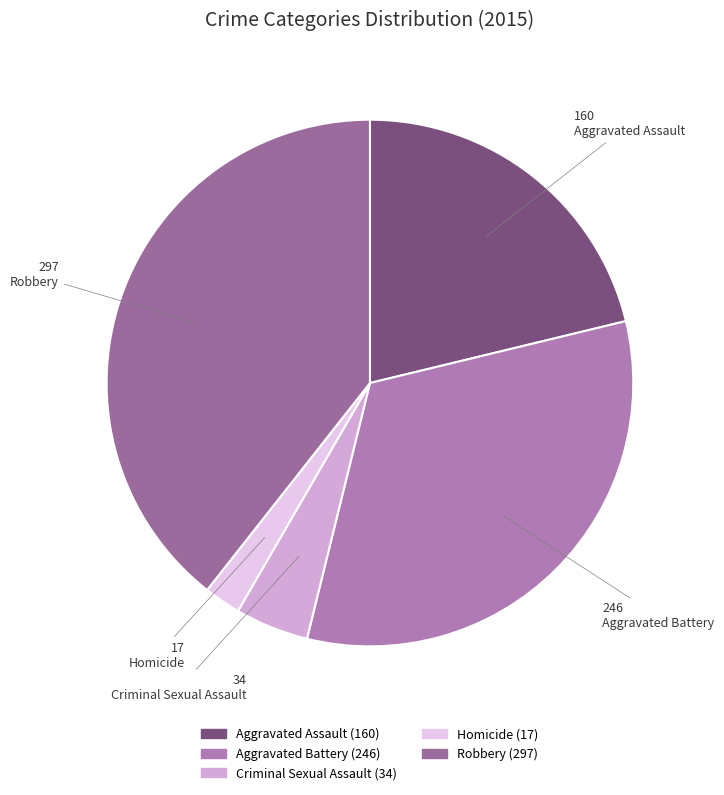

Does Aggravated Battery account for over 50% of the chart?

No